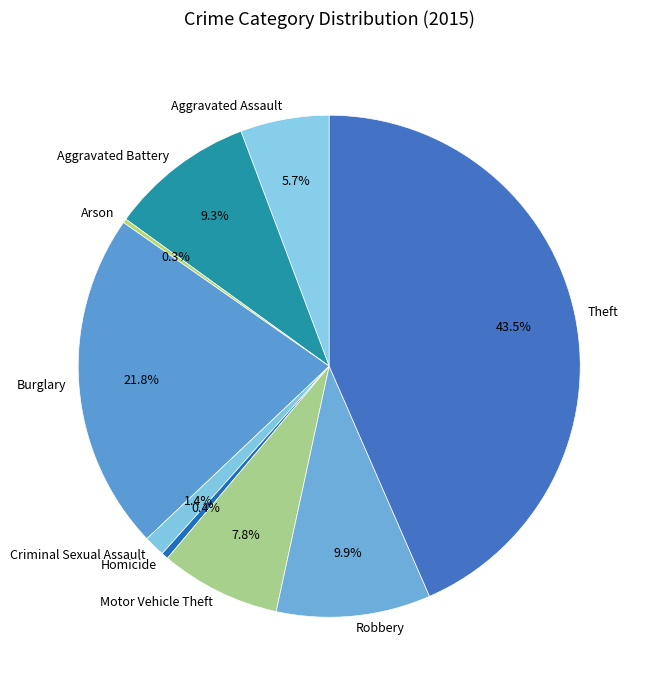

Does any single category account for the majority?

No